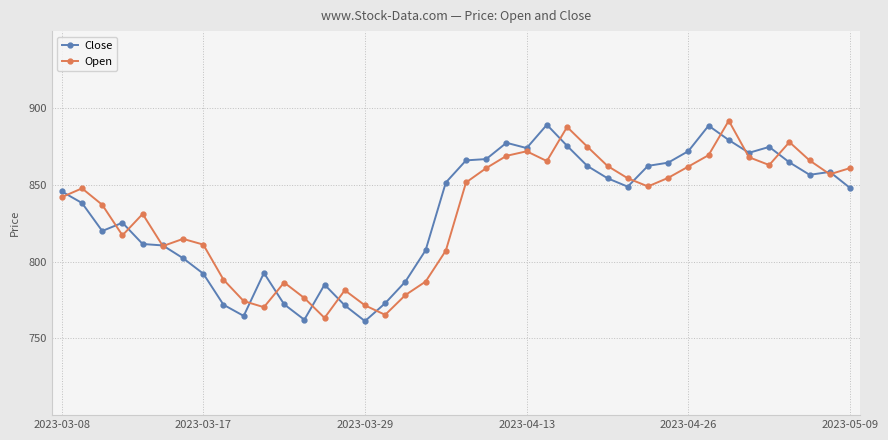

What is the lowest value of the Open series?

763.3